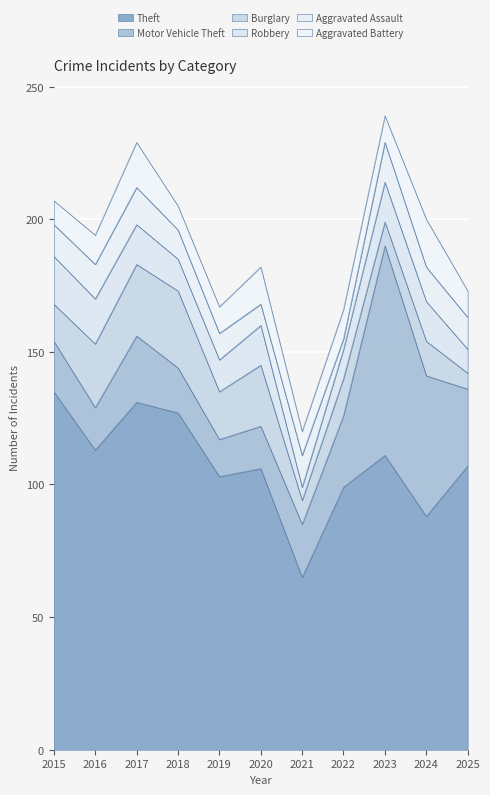

At which label is Robbery closest to 11?

2022